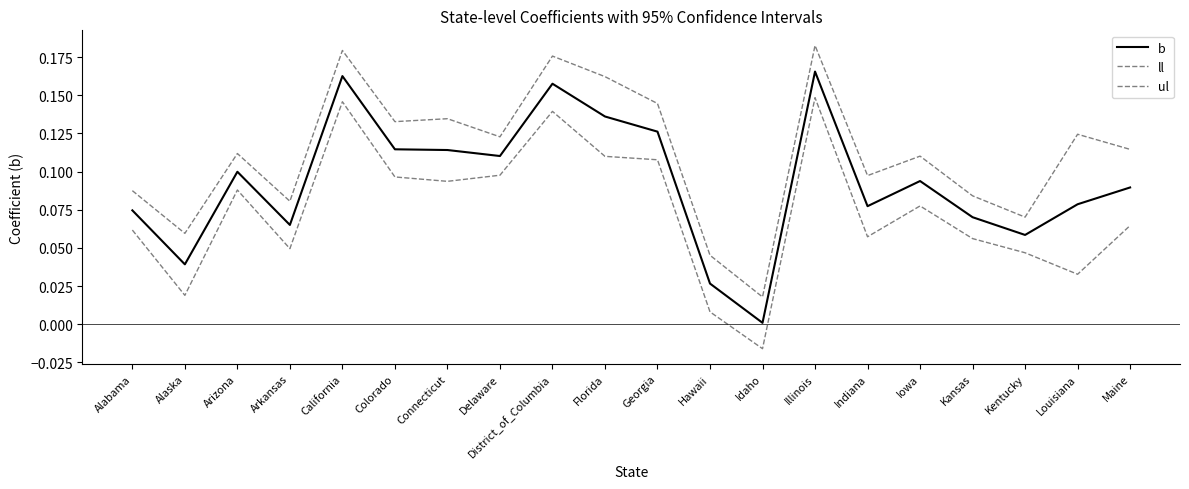

Reading left to right, transcribe all the data shown in this chart.

b: Alabama=0.1	Alaska=0.0	Arizona=0.1	Arkansas=0.1	California=0.2	Colorado=0.1	Connecticut=0.1	Delaware=0.1	District_of_Columbia=0.2	Florida=0.1	Georgia=0.1	Hawaii=0.0	Idaho=0.0	Illinois=0.2	Indiana=0.1	Iowa=0.1	Kansas=0.1	Kentucky=0.1	Louisiana=0.1	Maine=0.1
ll: Alabama=0.1	Alaska=0.0	Arizona=0.1	Arkansas=0.0	California=0.1	Colorado=0.1	Connecticut=0.1	Delaware=0.1	District_of_Columbia=0.1	Florida=0.1	Georgia=0.1	Hawaii=0.0	Idaho=-0.0	Illinois=0.1	Indiana=0.1	Iowa=0.1	Kansas=0.1	Kentucky=0.0	Louisiana=0.0	Maine=0.1
ul: Alabama=0.1	Alaska=0.1	Arizona=0.1	Arkansas=0.1	California=0.2	Colorado=0.1	Connecticut=0.1	Delaware=0.1	District_of_Columbia=0.2	Florida=0.2	Georgia=0.1	Hawaii=0.0	Idaho=0.0	Illinois=0.2	Indiana=0.1	Iowa=0.1	Kansas=0.1	Kentucky=0.1	Louisiana=0.1	Maine=0.1